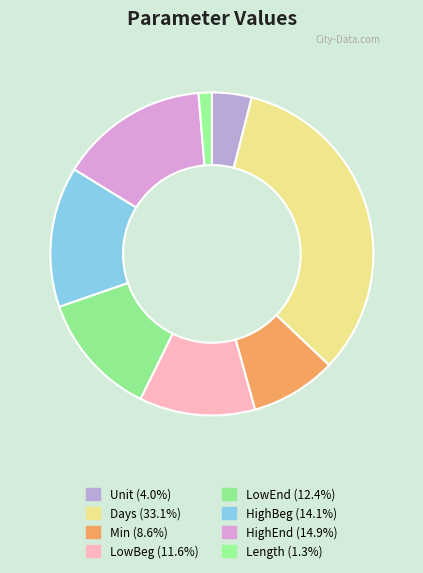

Does HighBeg account for over 50% of the chart?

No